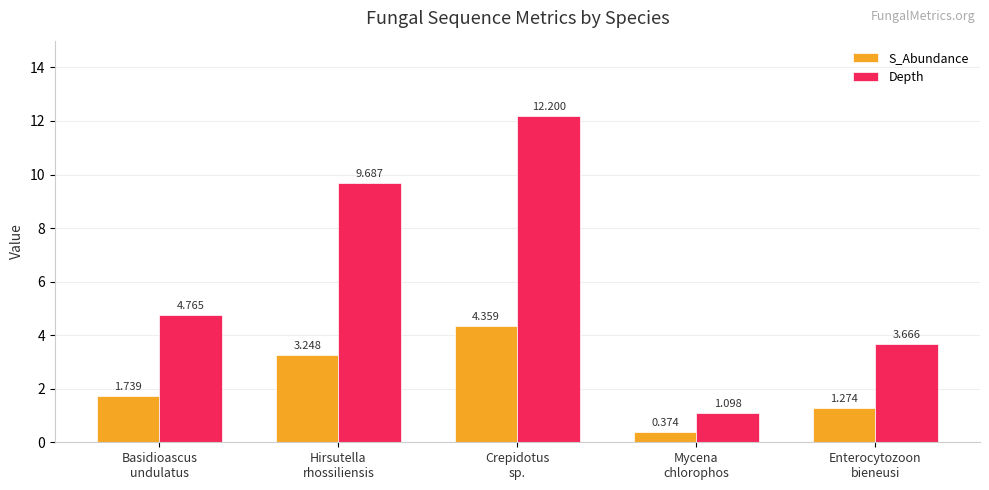

List the labels in order of S_Abundance value, largest first.

Crepidotus
sp., Hirsutella
rhossiliensis, Basidioascus
undulatus, Enterocytozoon
bieneusi, Mycena
chlorophos